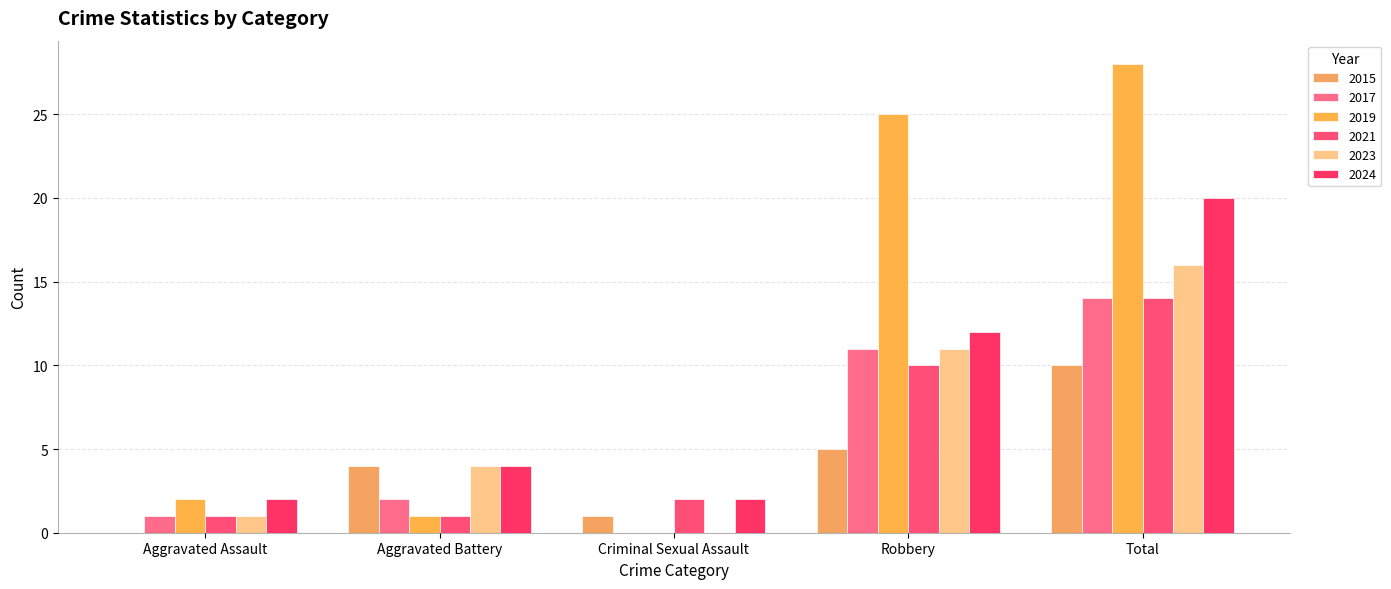

Reading left to right, what are all the values shown in this chart?

2015: 0	4	1	5	10
2017: 1	2	0	11	14
2019: 2	1	0	25	28
2021: 1	1	2	10	14
2023: 1	4	0	11	16
2024: 2	4	2	12	20